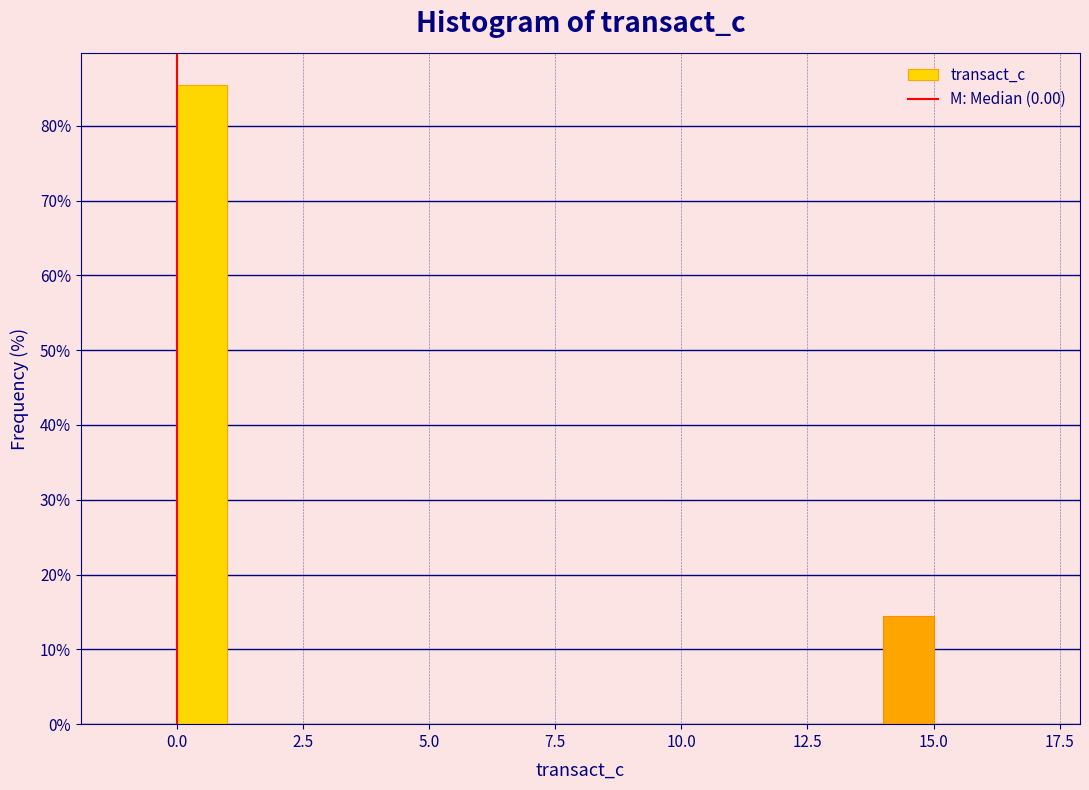

Read against the x-axis, roughly where is the centre of the tallest bar?

0.5